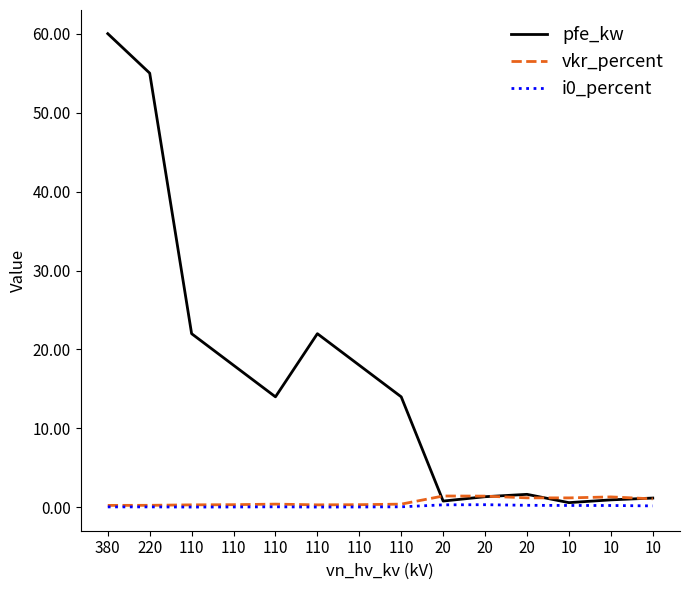

True or false: vkr_percent and i0_percent intersect in this chart.

False